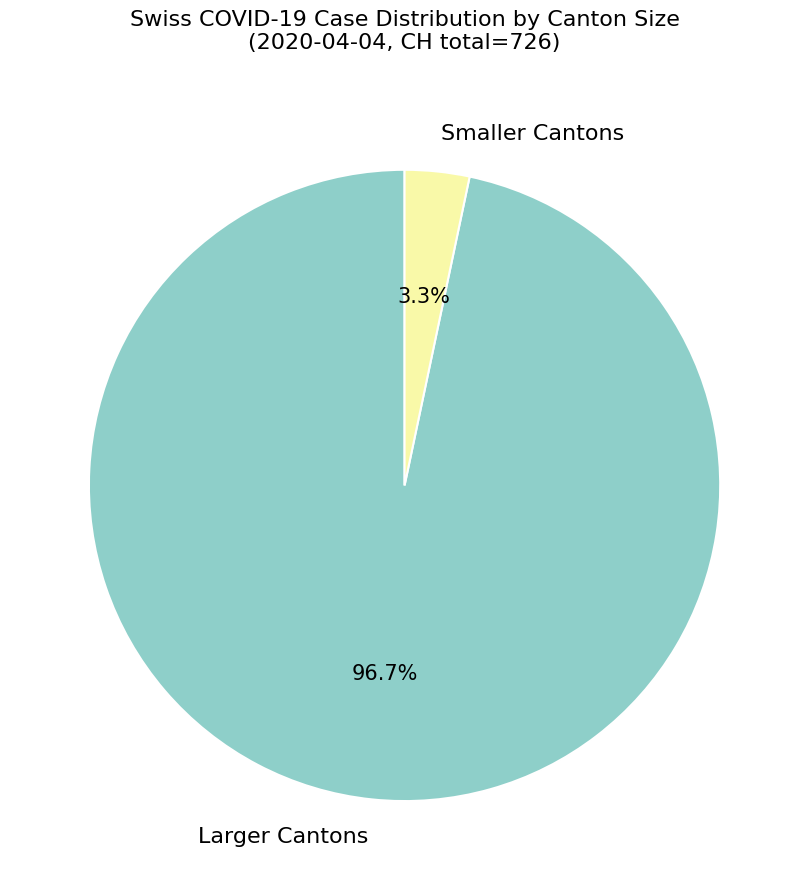

Rank the categories by value from lowest to highest.

Smaller Cantons, Larger Cantons